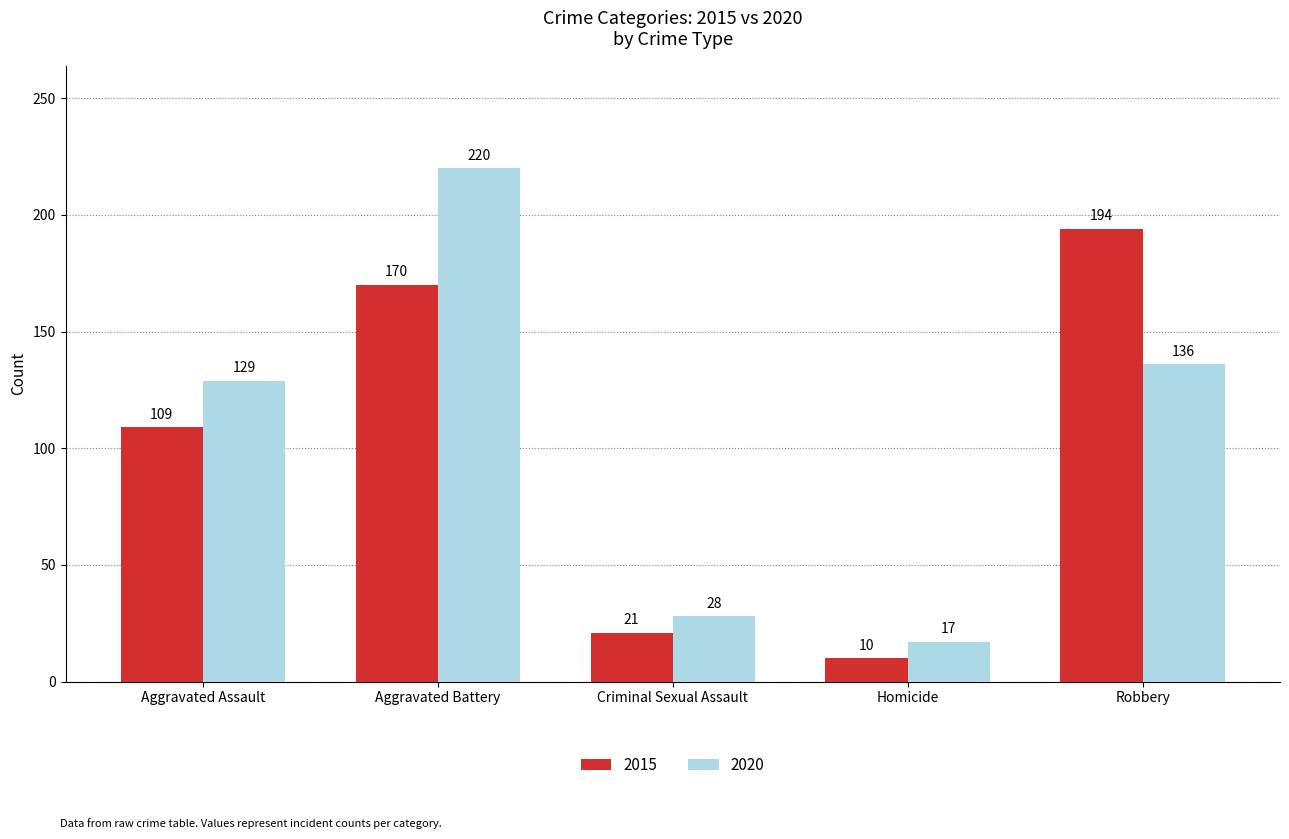

Does the chart contain stacked bars?

No